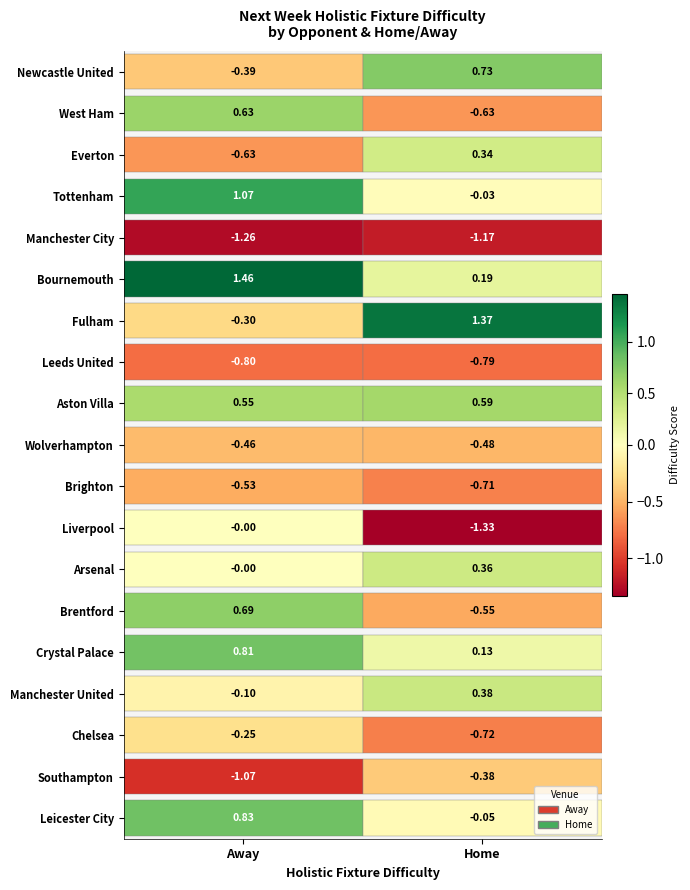

Reading left to right, list all the values displayed in this chart.

Newcastle United: 0=-0.4	1=0.7
West Ham: 0=0.6	1=-0.6
Everton: 0=-0.6	1=0.3
Tottenham: 0=1.1	1=-0.0
Manchester City: 0=-1.3	1=-1.2
Bournemouth: 0=1.5	1=0.2
Fulham: 0=-0.3	1=1.4
Leeds United: 0=-0.8	1=-0.8
Aston Villa: 0=0.6	1=0.6
Wolverhampton: 0=-0.5	1=-0.5
Brighton: 0=-0.5	1=-0.7
Liverpool: 0=-0.0	1=-1.3
Arsenal: 0=-0.0	1=0.4
Brentford: 0=0.7	1=-0.6
Crystal Palace: 0=0.8	1=0.1
Manchester United: 0=-0.1	1=0.4
Chelsea: 0=-0.2	1=-0.7
Southampton: 0=-1.1	1=-0.4
Leicester City: 0=0.8	1=-0.1